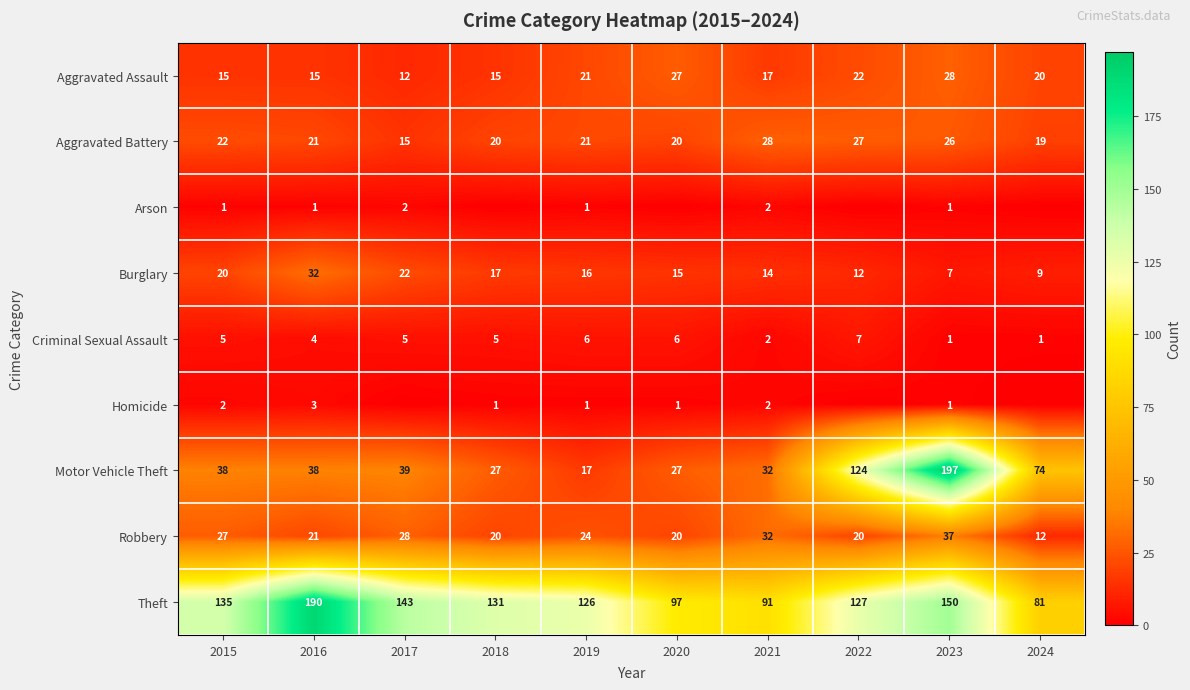

Is the value of Burglary at 2020 greater than the value of Robbery at 2019?

No